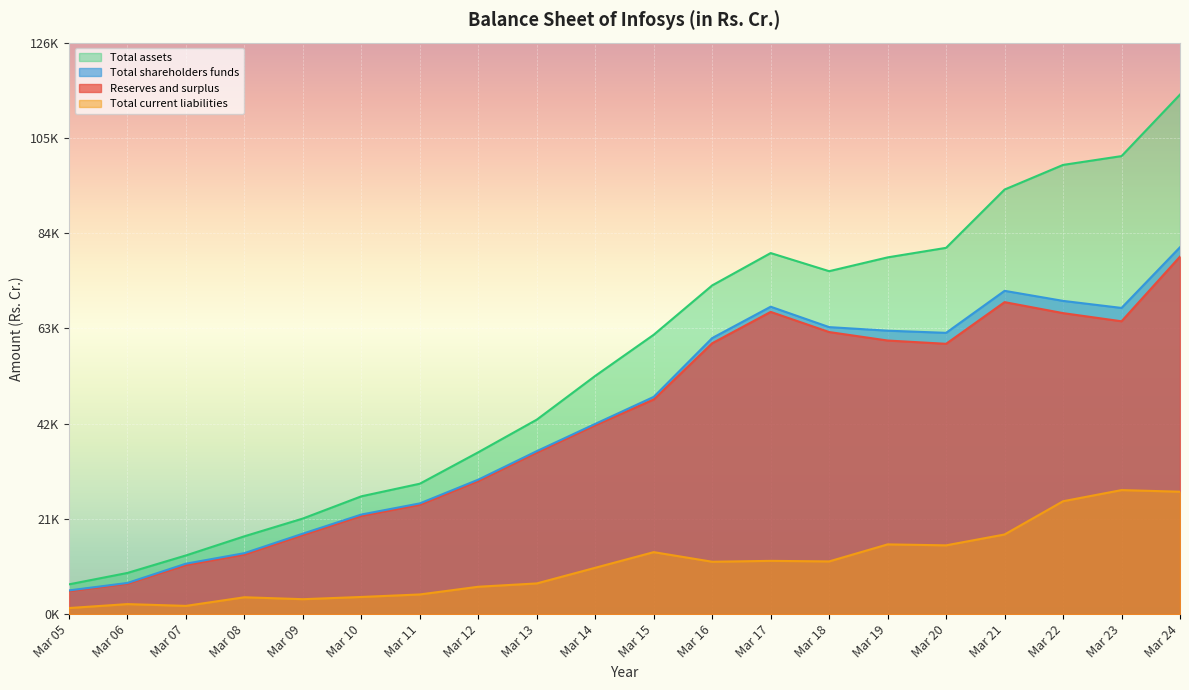

True or false: Total current liabilities and Total assets cross at least once.

False